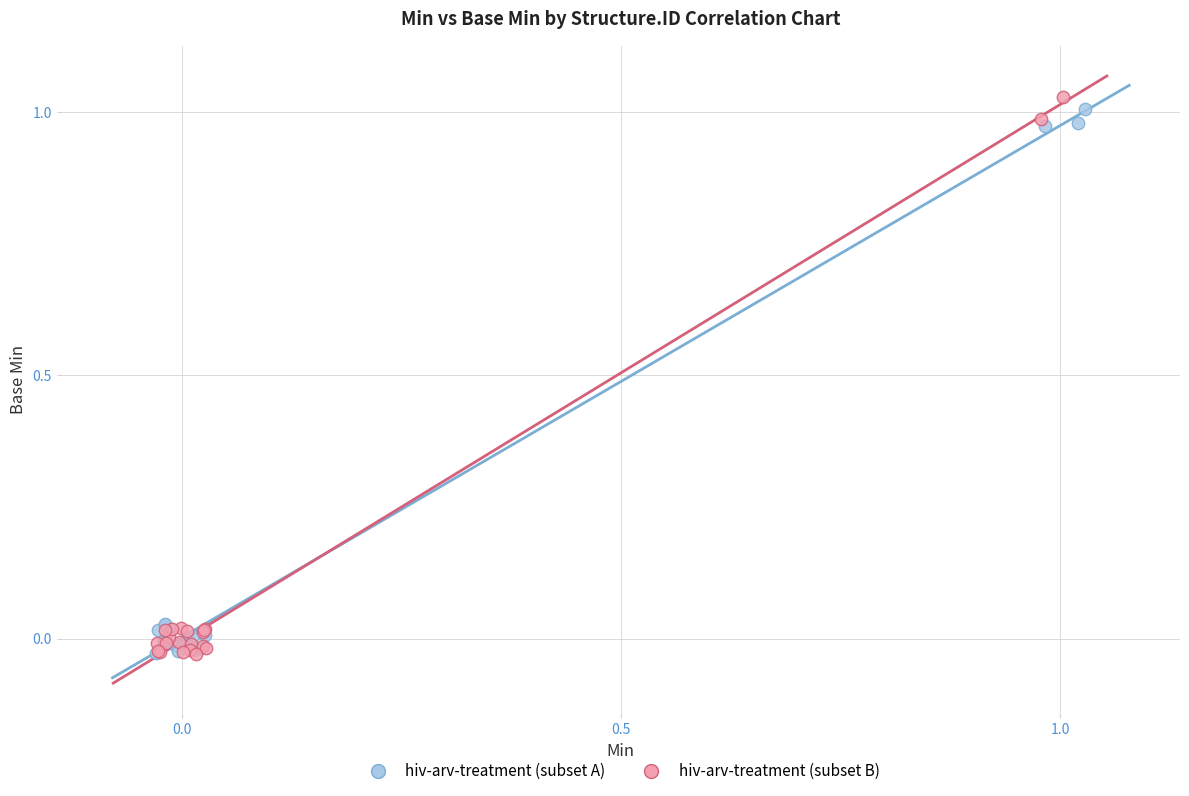

What are all the series names shown in the legend?

hiv-arv-treatment (subset A), hiv-arv-treatment (subset B)